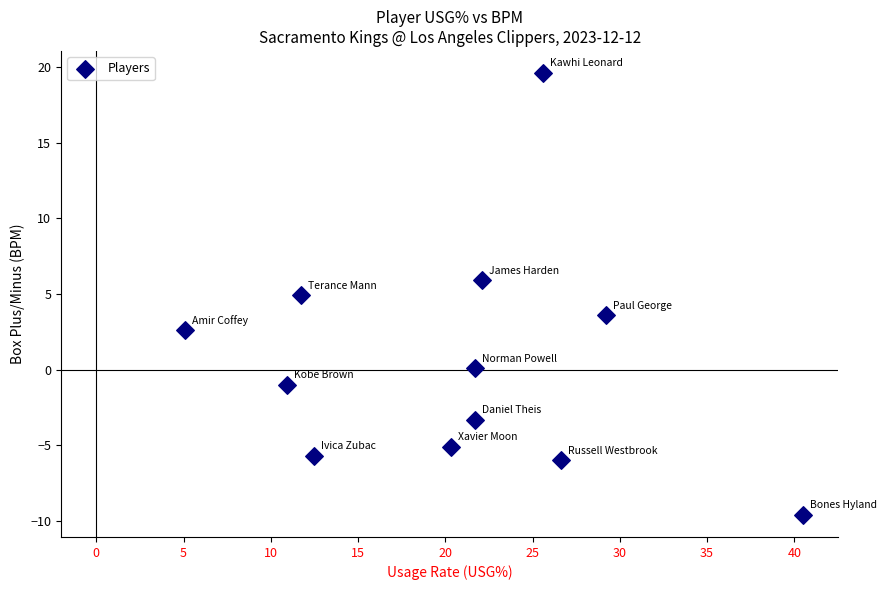

What is the range of Y values (max minus min)?

29.2